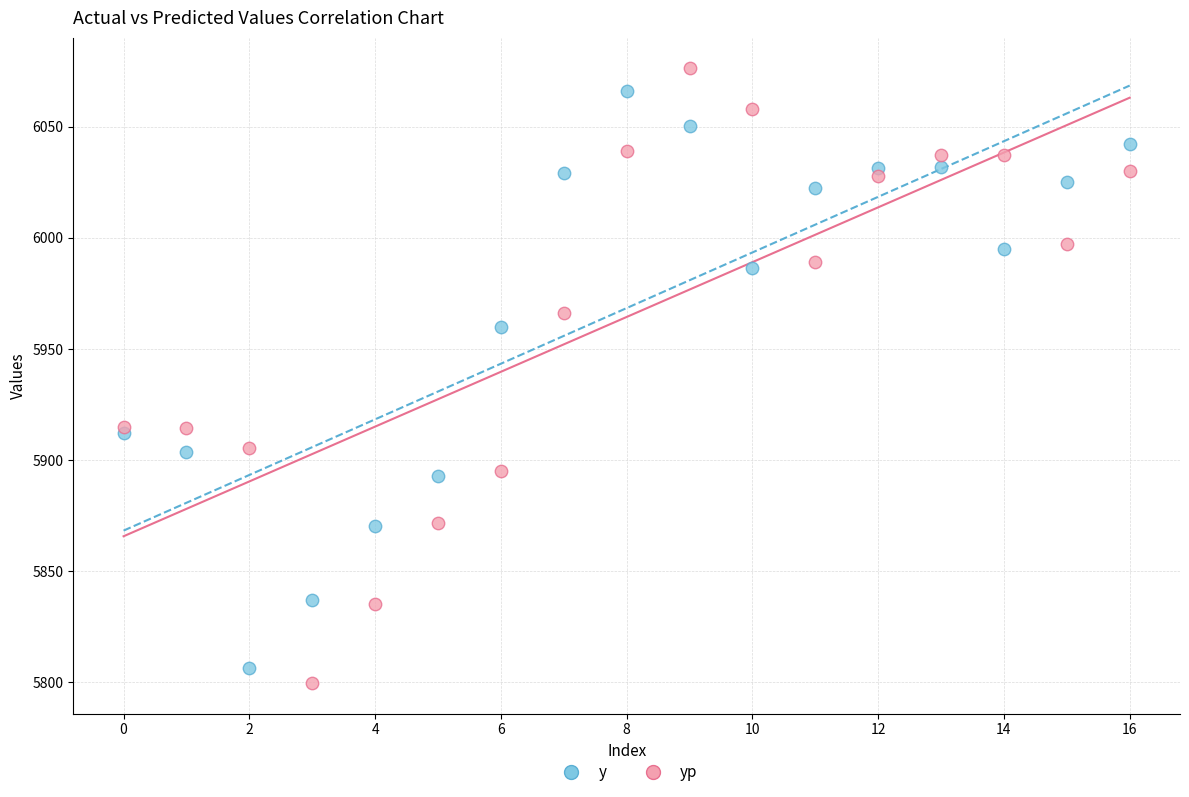

Which series reaches the maximum Y coordinate?

yp